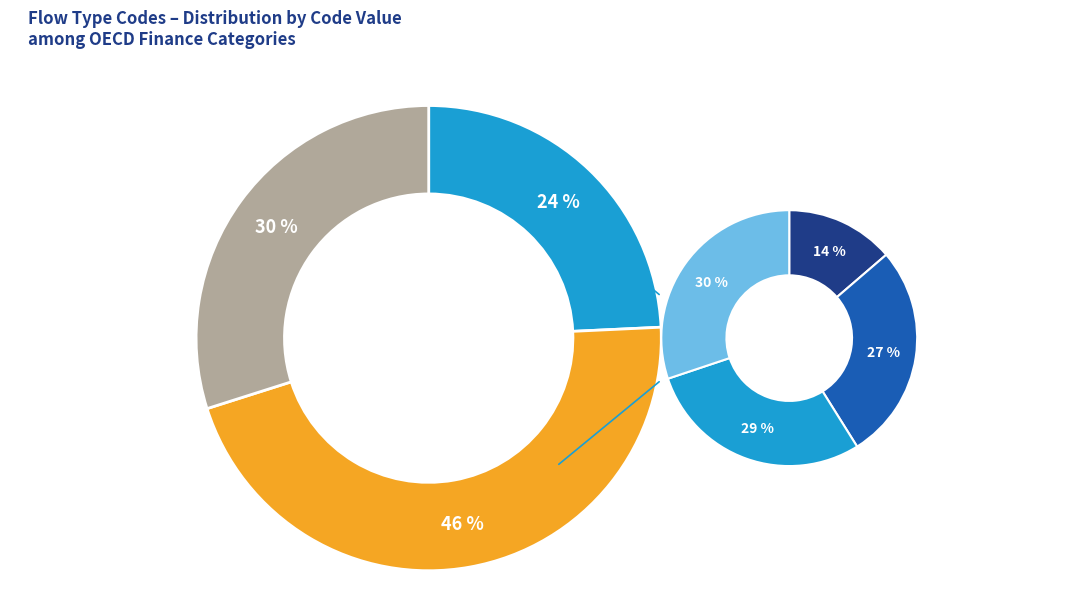

To the nearest percent, what percentage of the pie is ODA?

3%